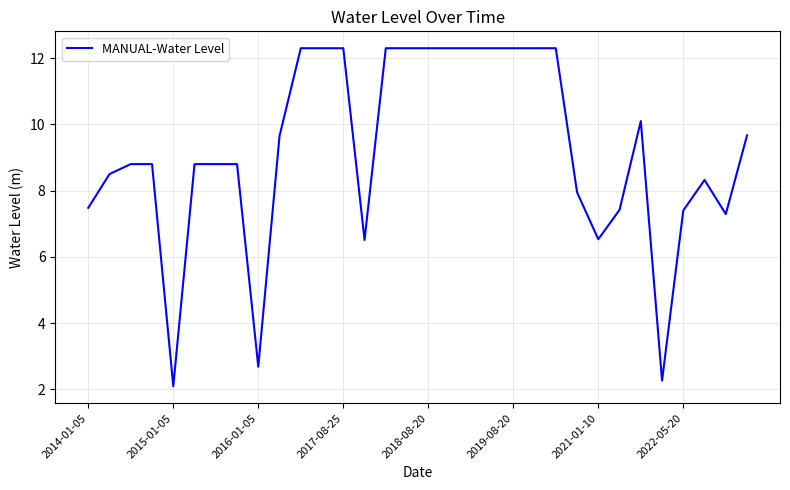

What is the maximum value shown in the chart?

12.3